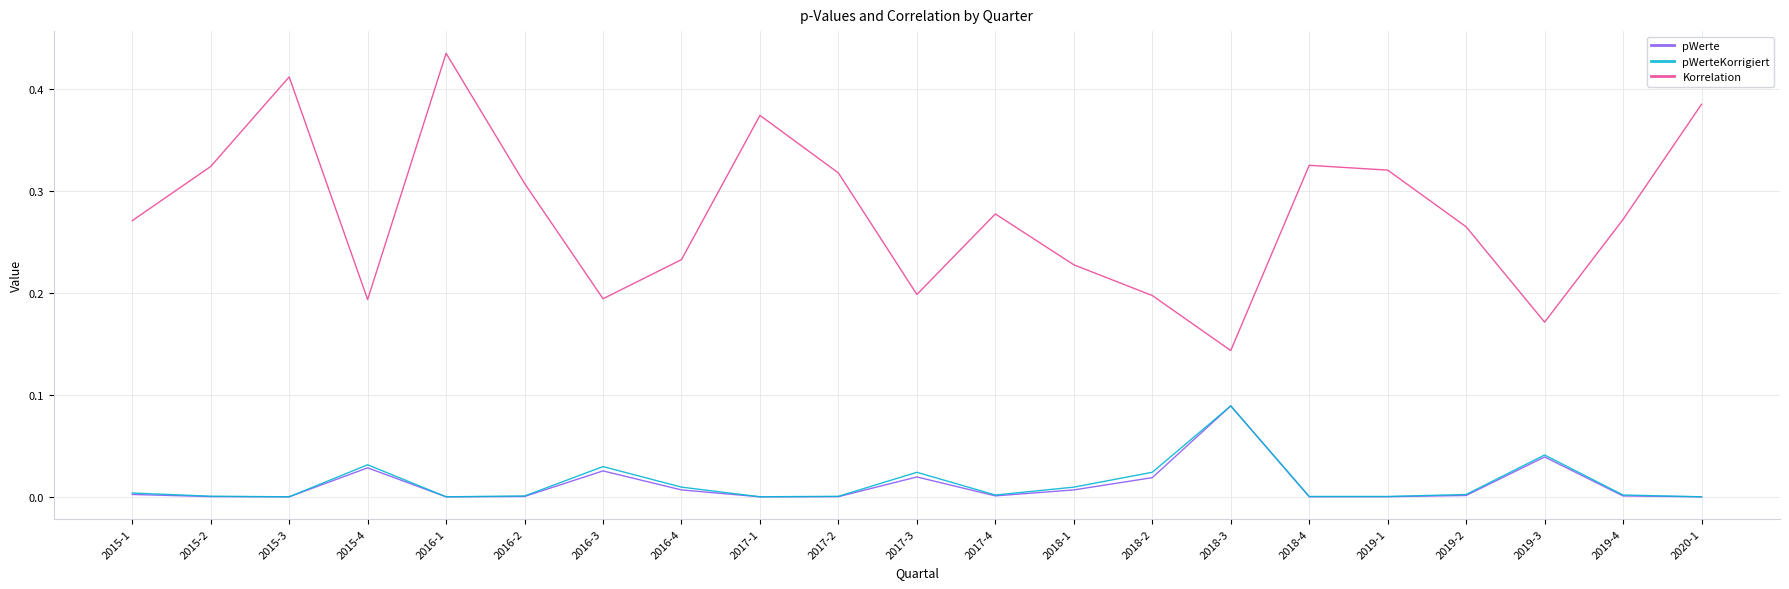

True or false: pWerte and Korrelation cross at least once.

False